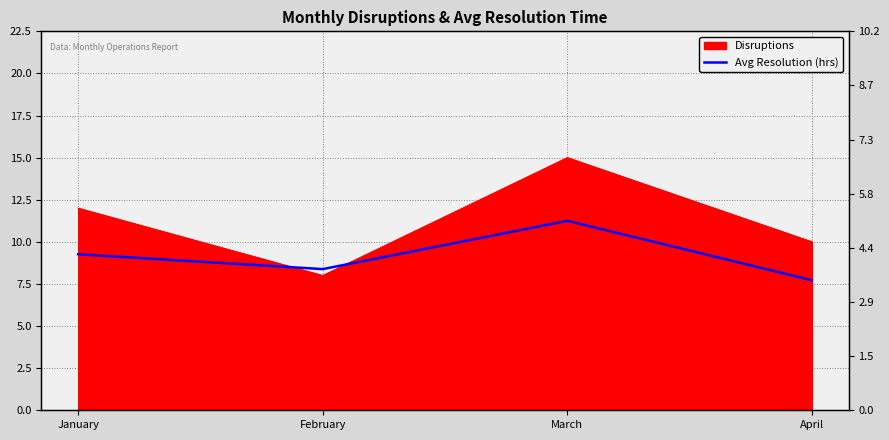

Is it true that the value at April is 5.2?

False